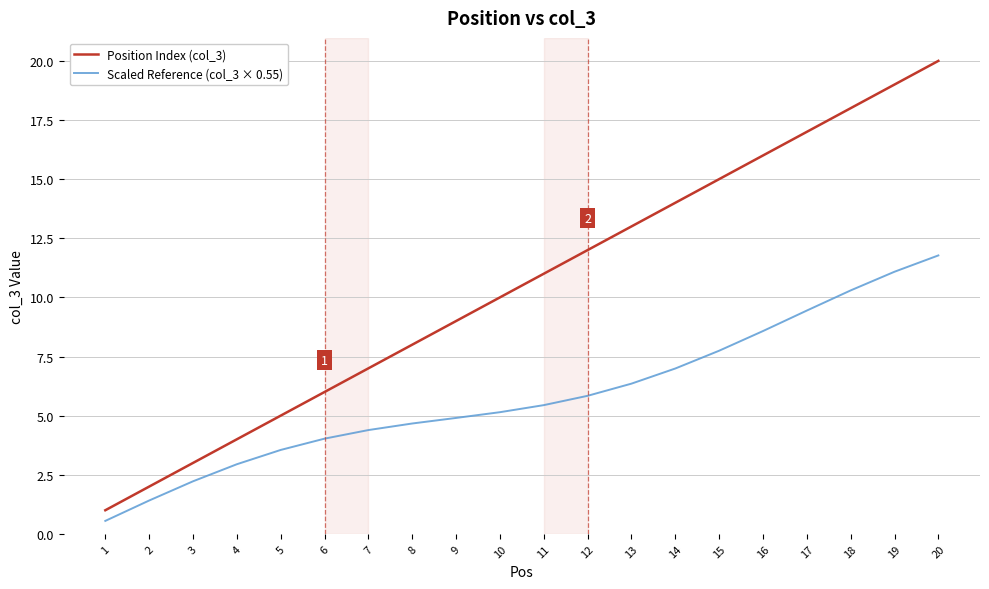

How many lines are shown in the chart?

2